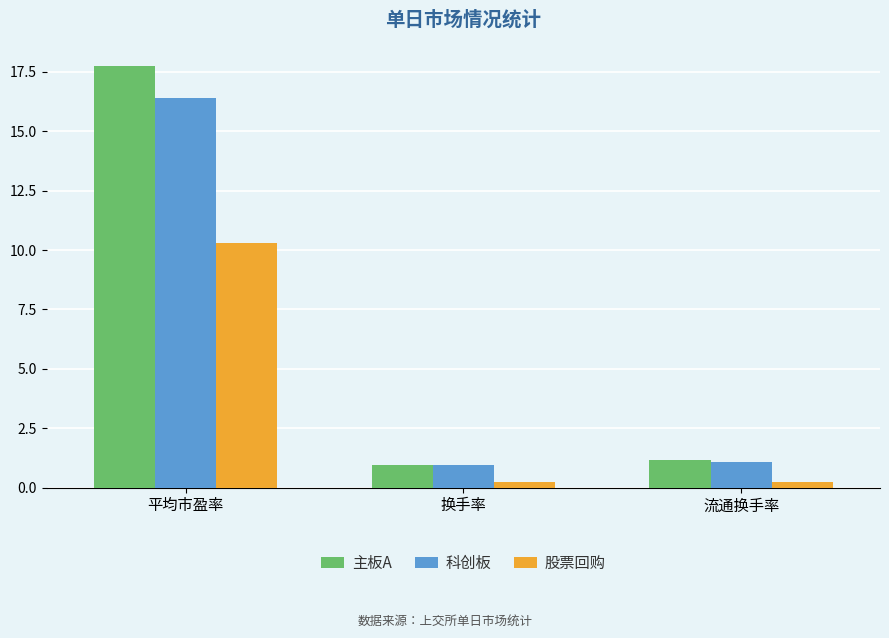

What is the total value across all series at 平均市盈率?

44.5